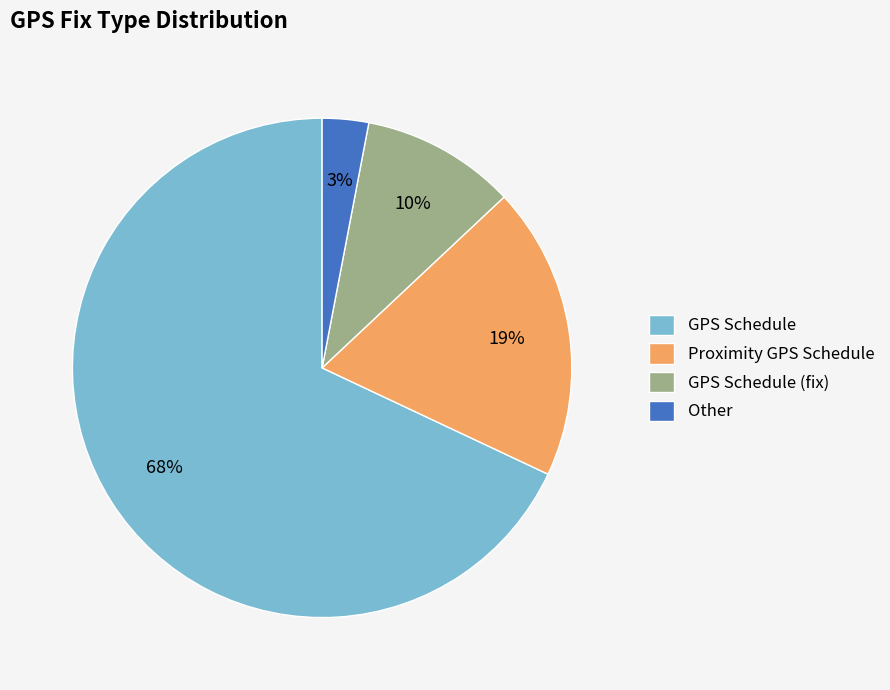

Is there a majority slice in this chart?

Yes